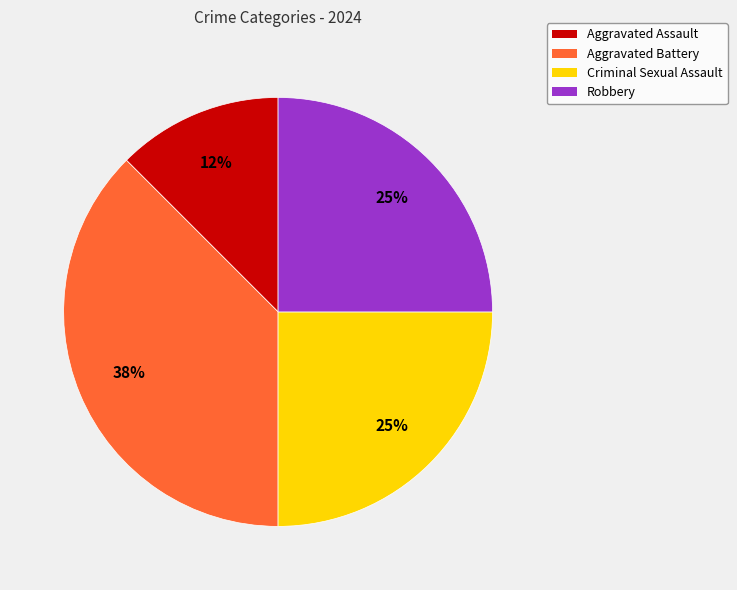

Which has a higher value, Criminal Sexual Assault or Aggravated Battery?

Aggravated Battery